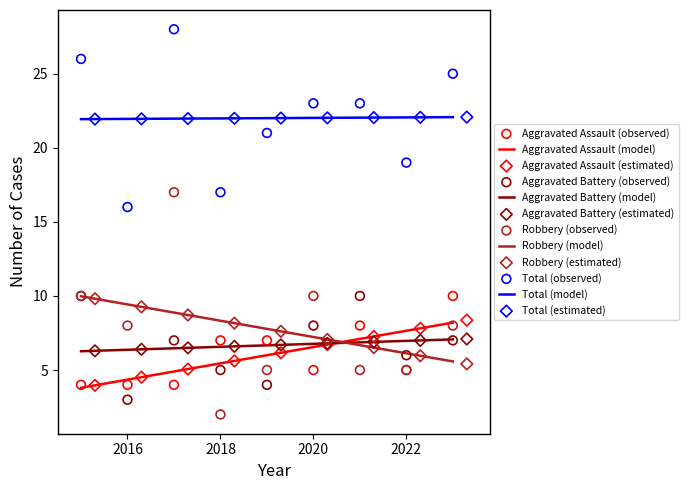

What are all the series names shown in the legend?

Aggravated Assault, Aggravated Battery, Robbery, Total